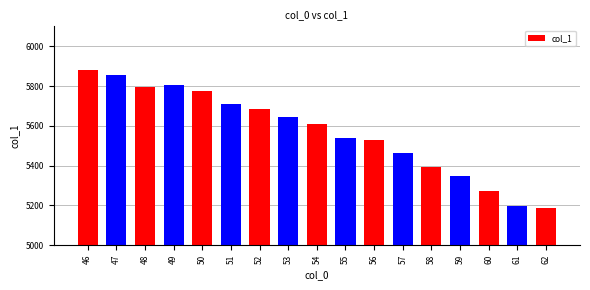

Which label corresponds to the largest value in the chart?

46